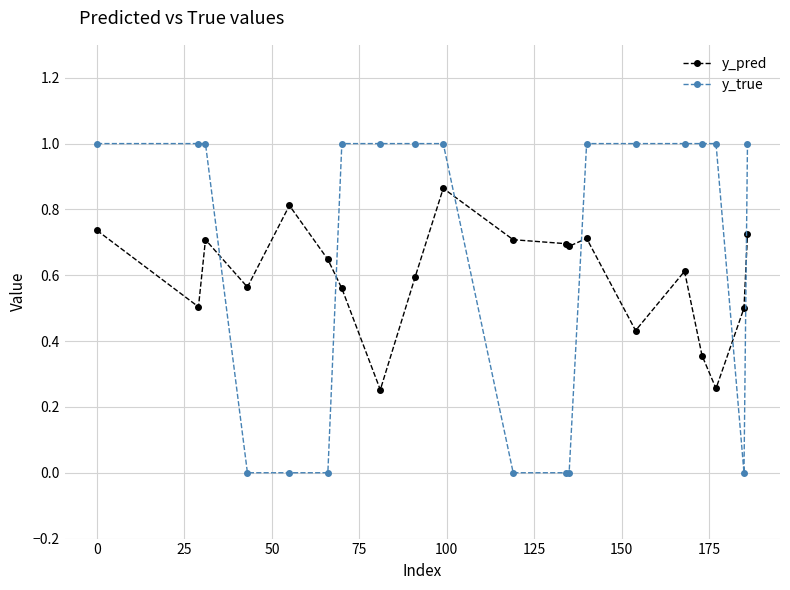

How many lines are shown in the chart?

2